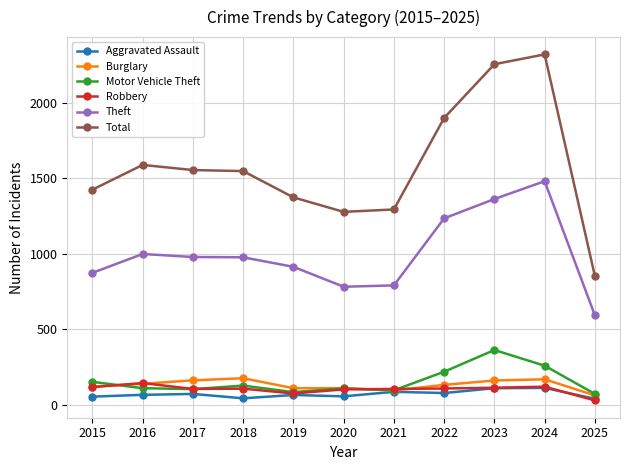

What is the difference between the highest and lowest values at 2024?

2209